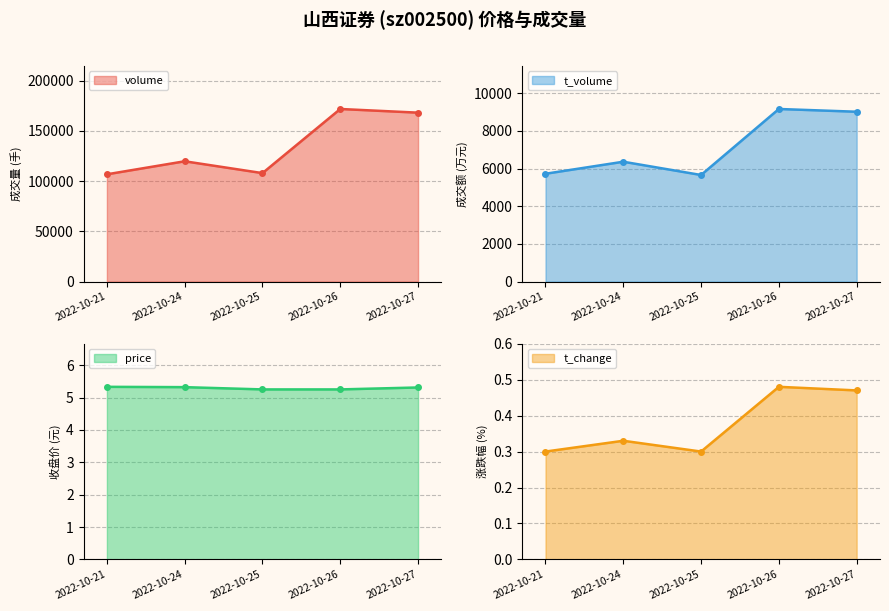

True or false: t_change and t_volume cross at least once.

False